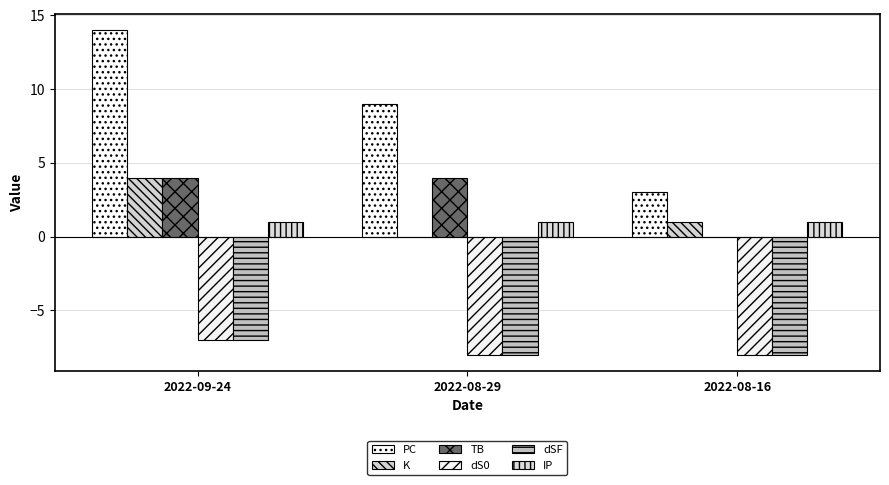

Are the bars horizontal?

No